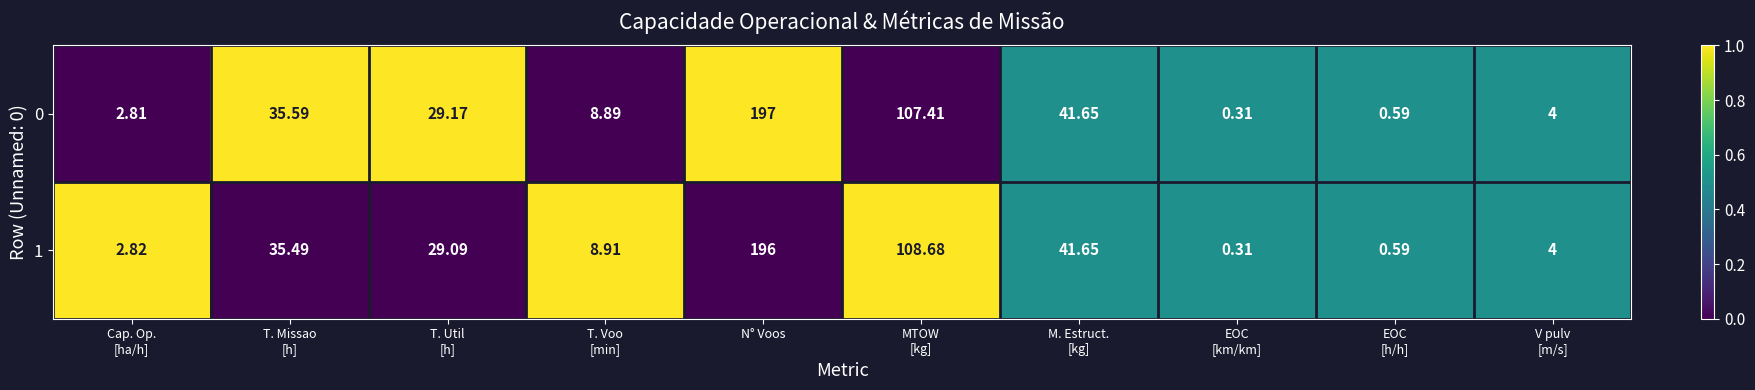

How many data points in 0 are above 29?

5